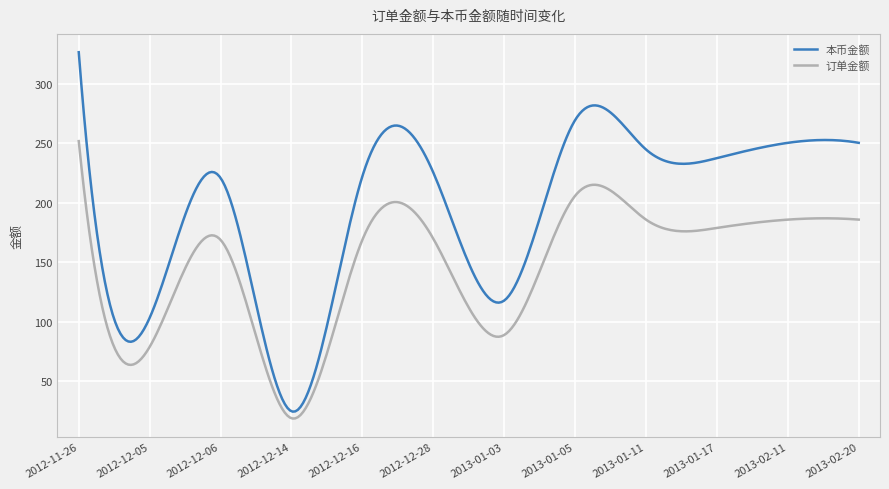

List the series in order of their peak value, lowest first.

订单金额, 本币金额